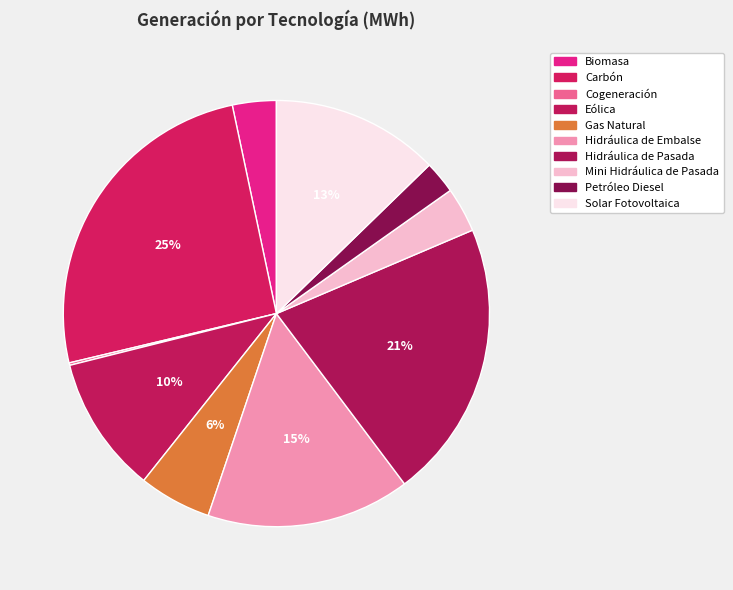

True or false: Cogeneración accounts for 7% of the total.

False